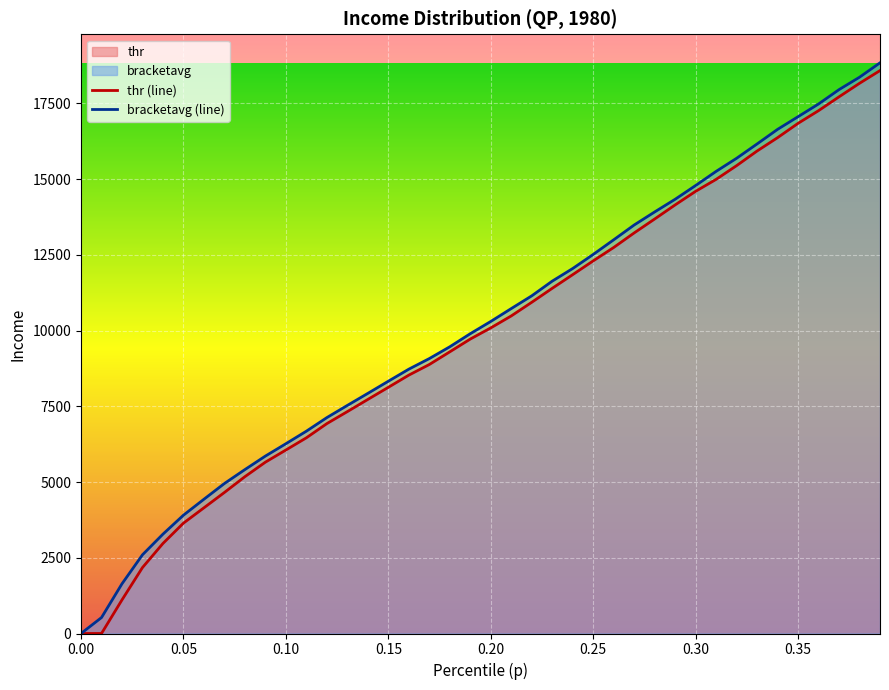

Which series has the largest total across all categories?

bracketavg (line)